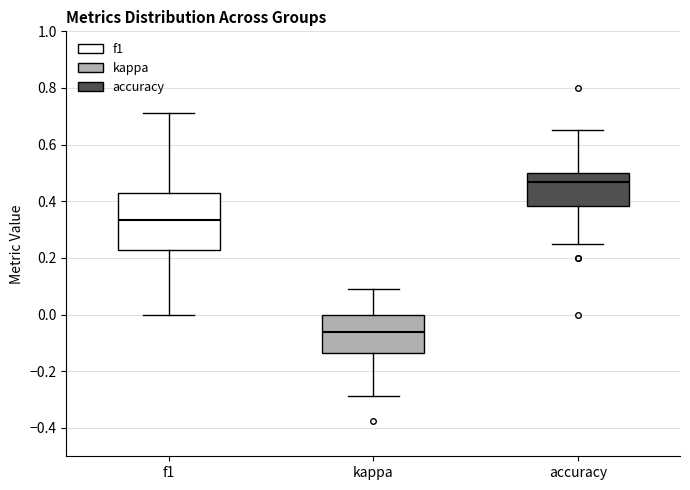

Reading left to right, read every box against the y-axis: the position of its median line, the range the box covers, and the ends of its whiskers. The values are not printed on the chart, so give them approximately, as read against the axis.

f1: median 0.34, box 0.22 to 0.42, whiskers 0.00 to 0.72
kappa: median -0.06, box -0.14 to 0.00, whiskers -0.28 to 0.10
accuracy: median 0.46, box 0.38 to 0.50, whiskers 0.26 to 0.66